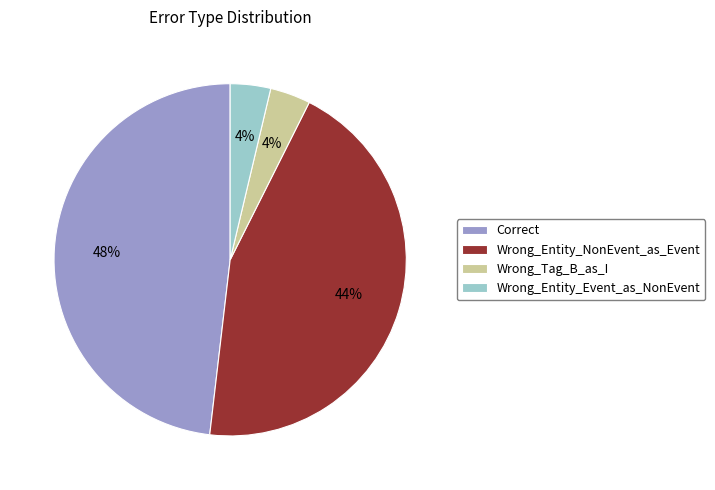

Is there a majority slice in this chart?

No